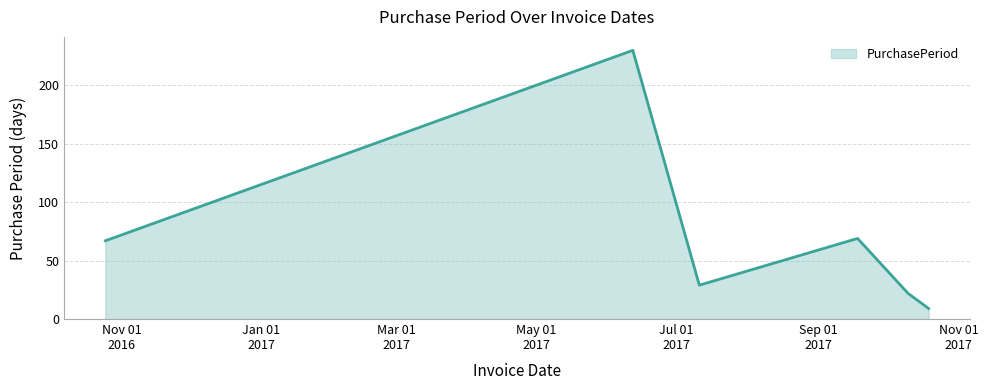

What is the sum of all values?

426